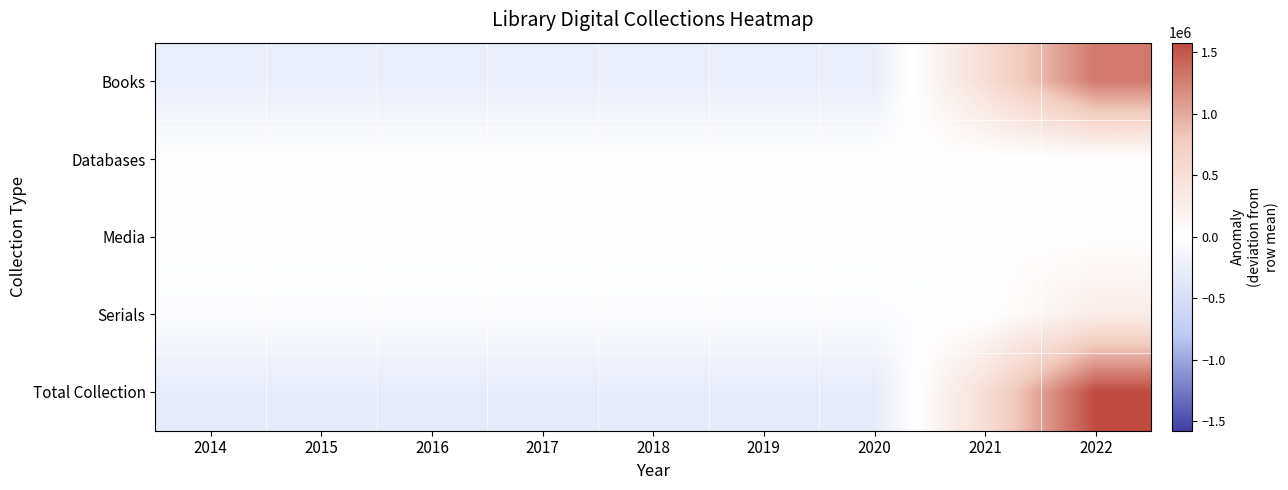

Reading left to right, extract all data points from this chart.

Books: 2014=-258916.6	2015=-258916.6	2016=-258916.6	2017=-258916.6	2018=-258916.6	2019=-258916.6	2020=-258916.6	2021=512601.4	2022=1299814.4
Databases: 2014=13.1	2015=6.1	2016=10.1	2017=2.1	2018=2.1	2019=3.1	2020=3.1	2021=-20.9	2022=-18.9
Media: 2014=-2055.1	2015=-2055.1	2016=-2055.1	2017=-2055.1	2018=-2055.1	2019=-2055.1	2020=-2055.1	2021=7192.9	2022=7192.9
Serials: 2014=-37313.9	2015=-37313.9	2016=-37313.9	2017=-37313.9	2018=-37313.9	2019=-37313.9	2020=-37313.9	2021=-11622.9	2022=272820.1
Total Collection: 2014=-298272.4	2015=-298279.4	2016=-298275.4	2017=-298283.4	2018=-298283.4	2019=-298282.4	2020=-298282.4	2021=508150.6	2022=1579808.6